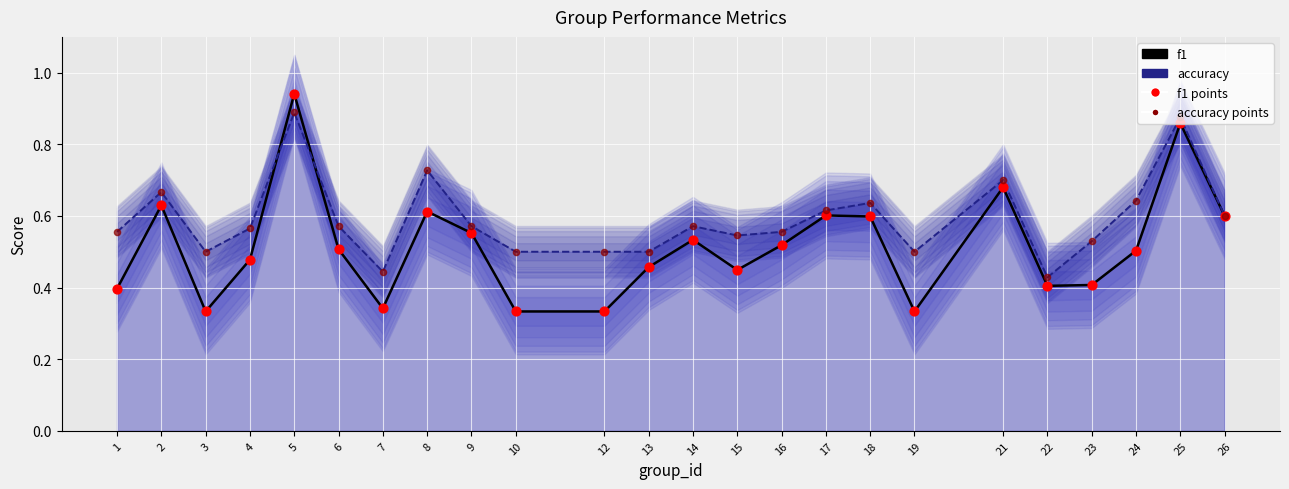

Is the value of accuracy points at 1 greater than the value of f1 points at 18?

No